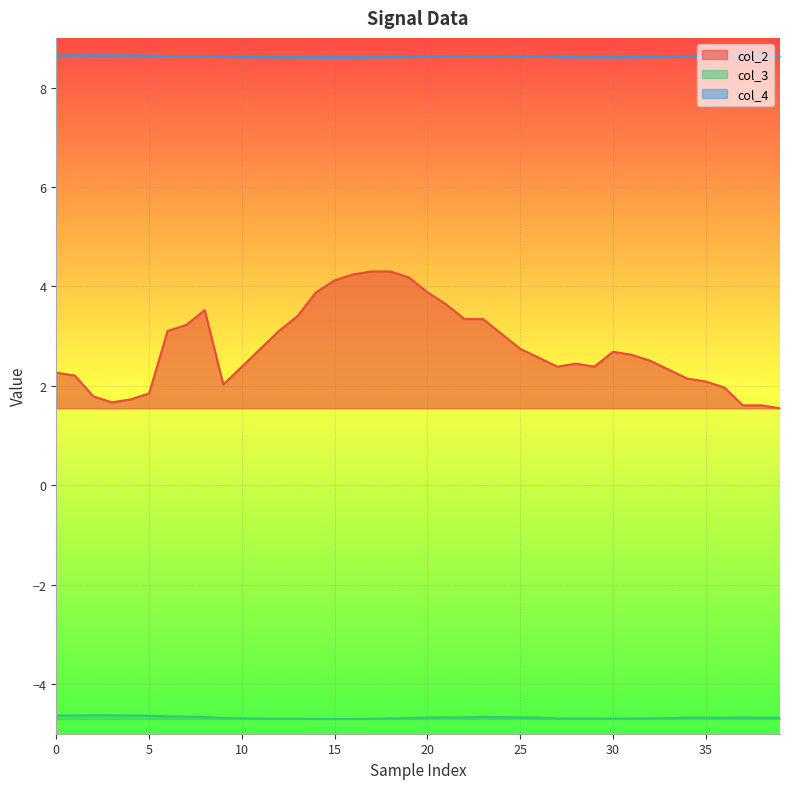

What is the label of the 20th point from the right?

20